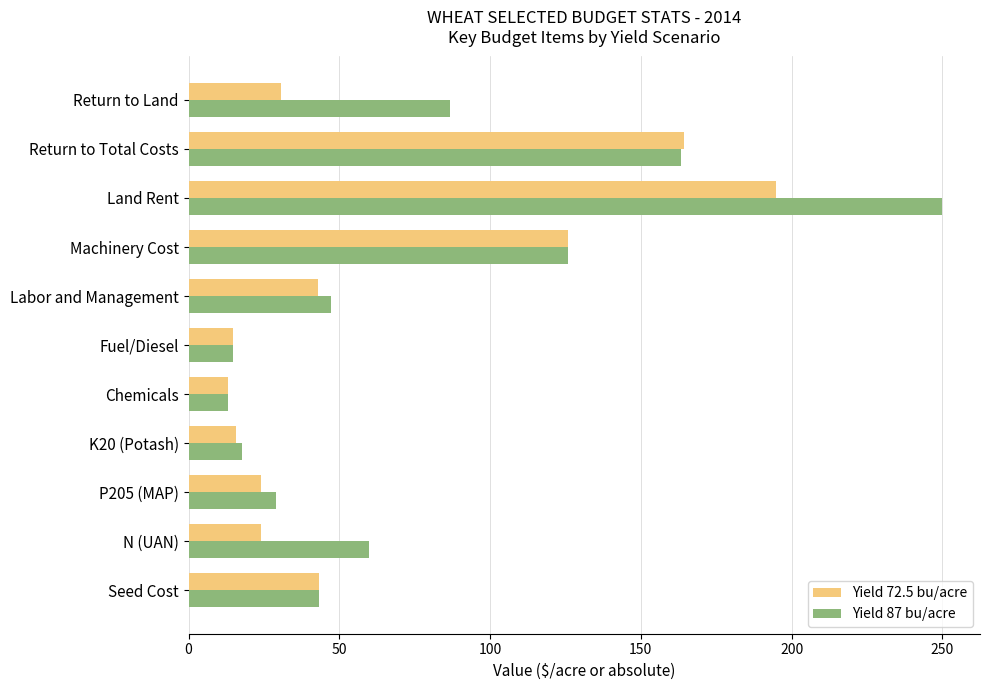

What is the minimum value for Yield 72.5 bu/acre?

13.0